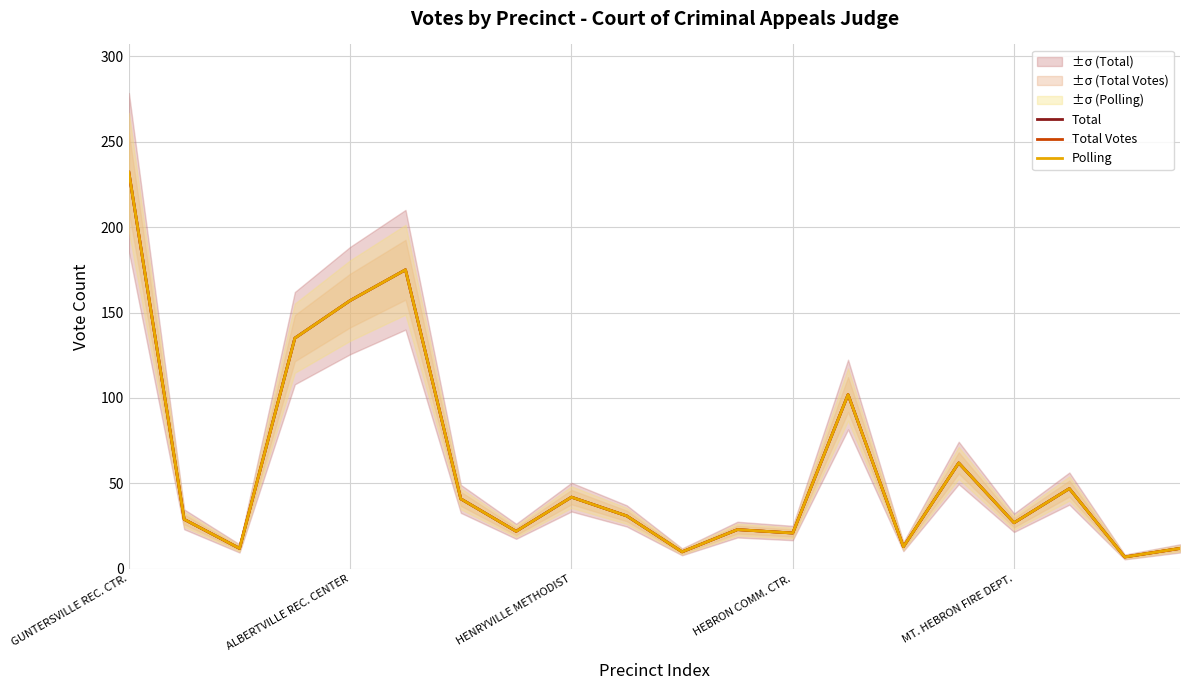

True or false: Polling and Total Votes intersect in this chart.

False